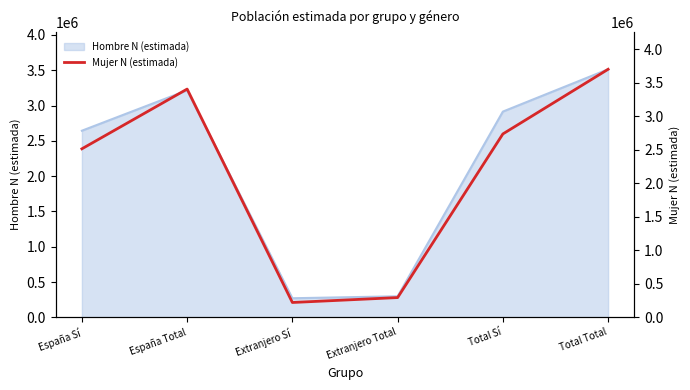

The Hombre N (estimada) series shows 4868391 at Total Total. True or false?

False